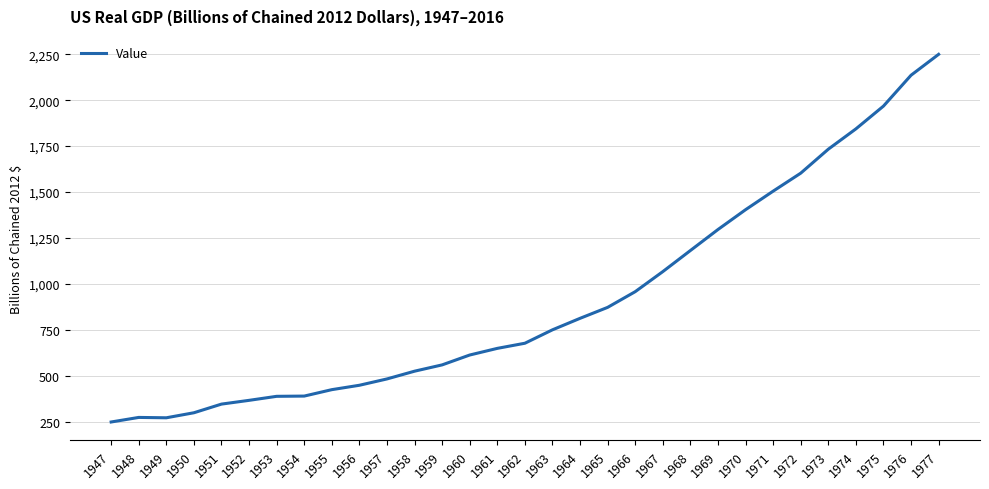

Which has a higher value, 1960 or 1954?

1960